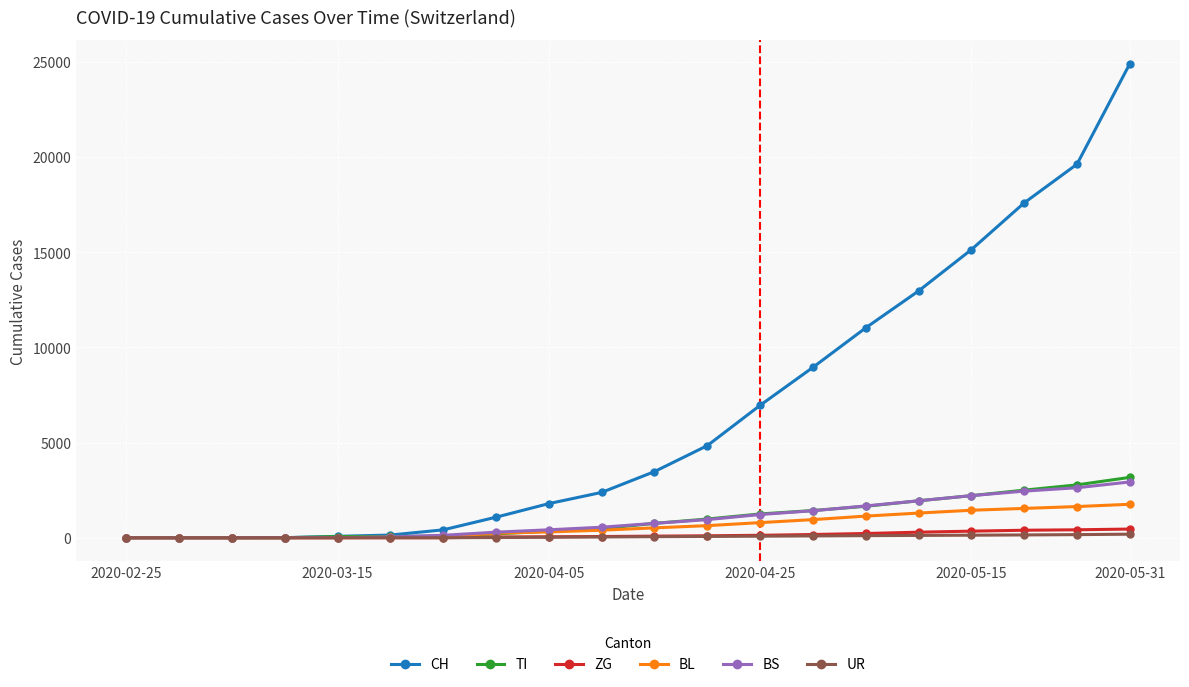

Which series has the largest total across all categories?

CH